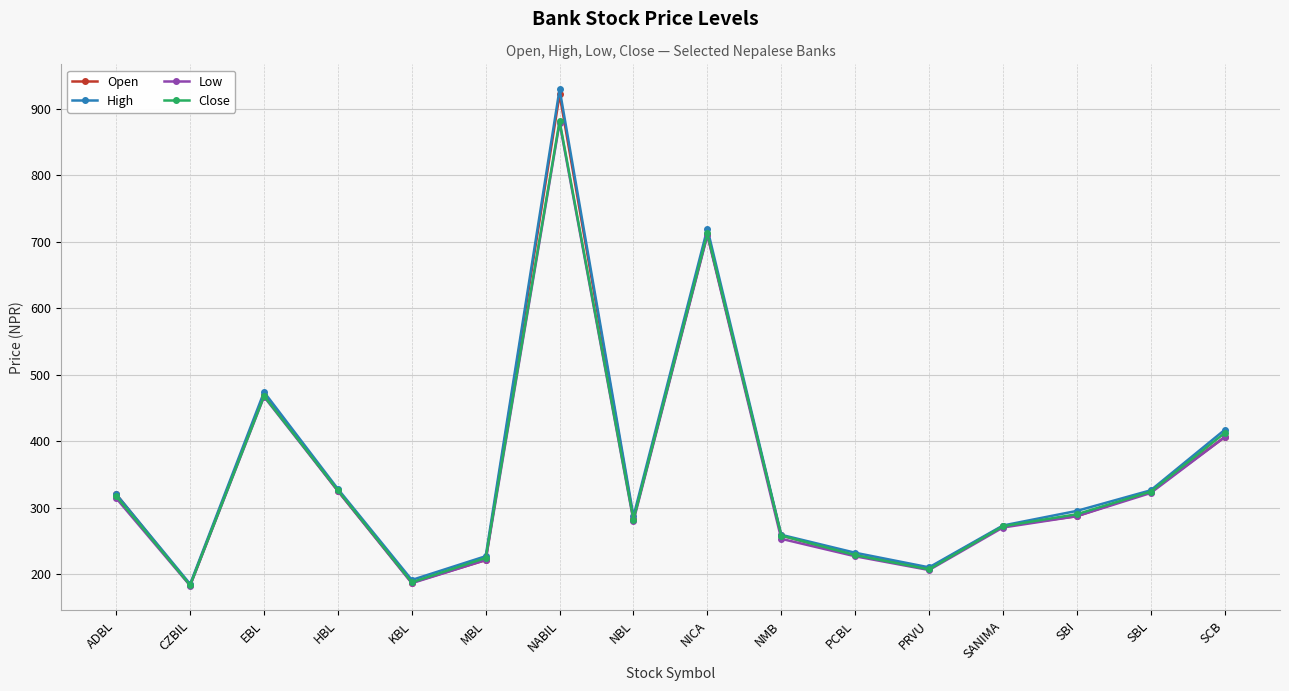

What is the smallest value displayed?

182.5